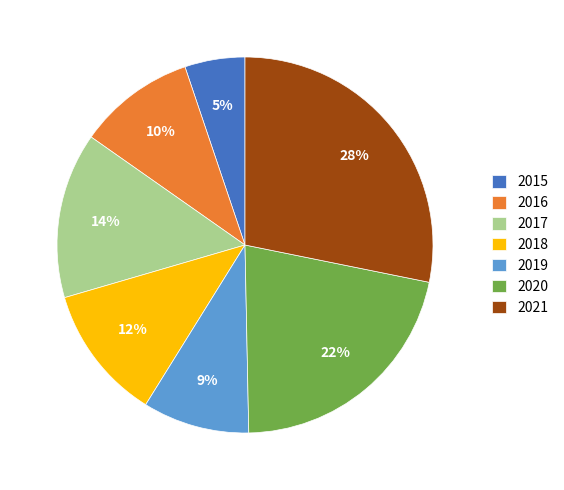

Do 2017 and 2018 together represent more than half of the pie?

No